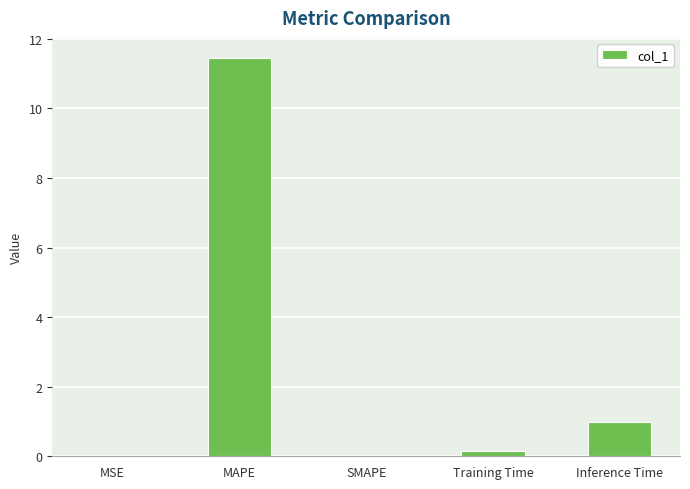

Read the value at Inference Time.

1.0